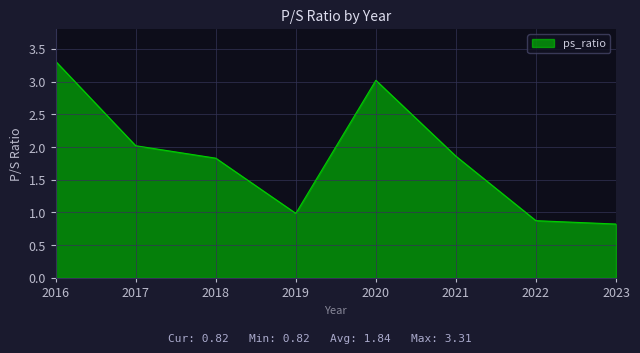

True or false: the data shows 2.0 at 2017.

True